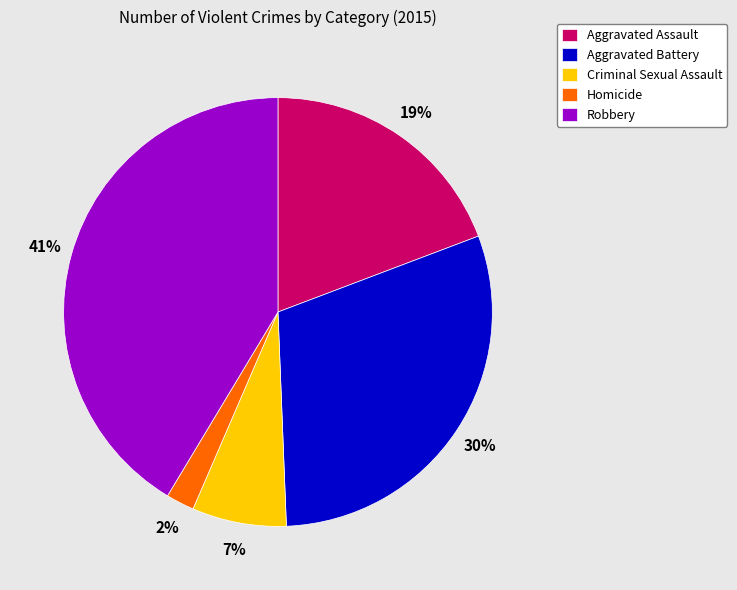

Is Aggravated Assault the majority of the pie?

No